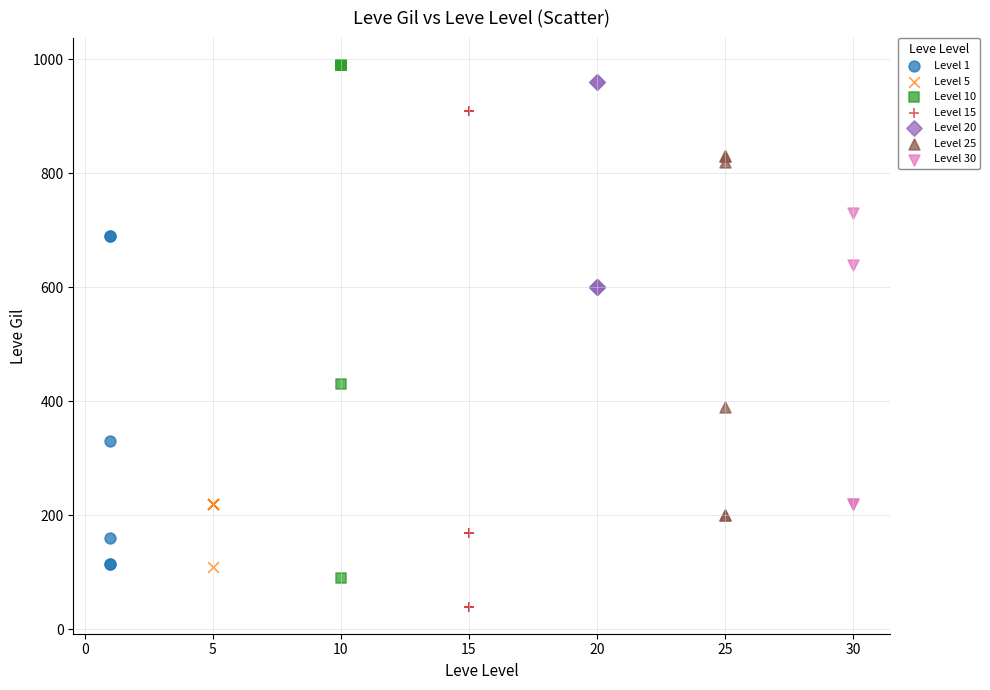

Which series reaches the minimum Y coordinate?

Level 15